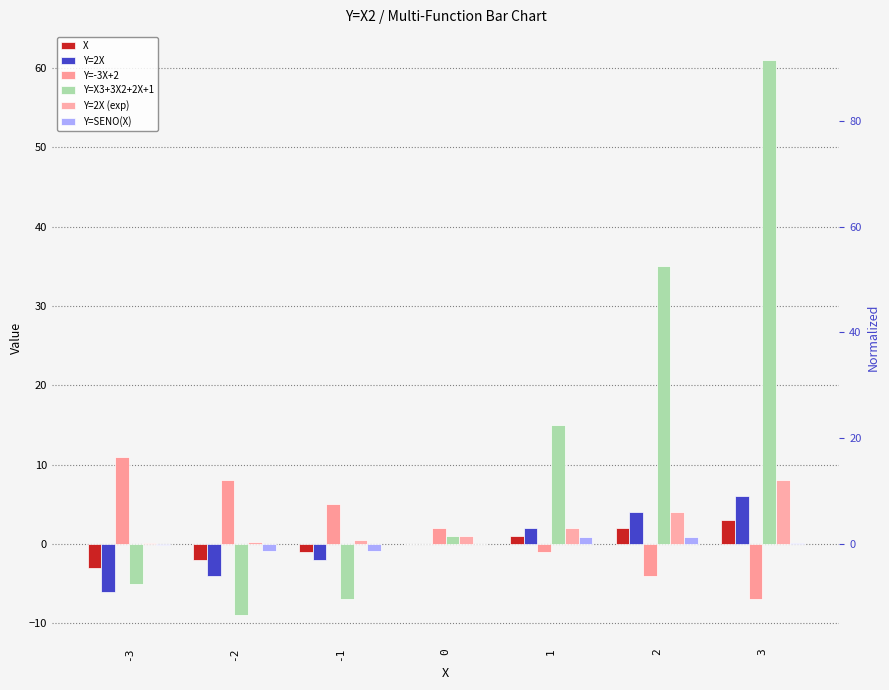

What is the minimum value for Y=2X?

-6.0